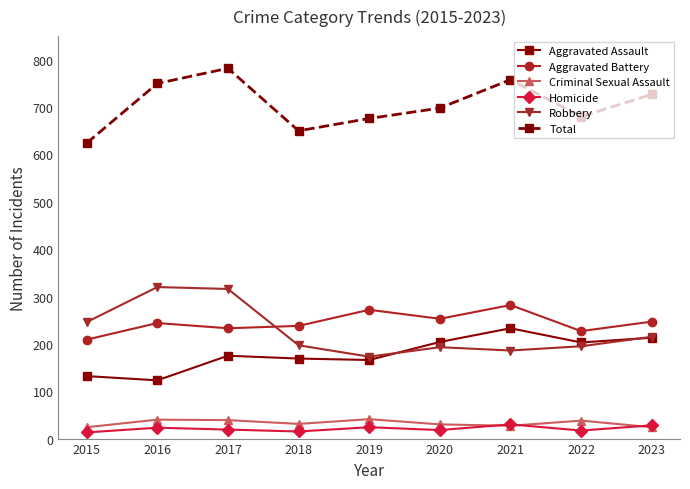

What is the total value across all series at 2020?

1396